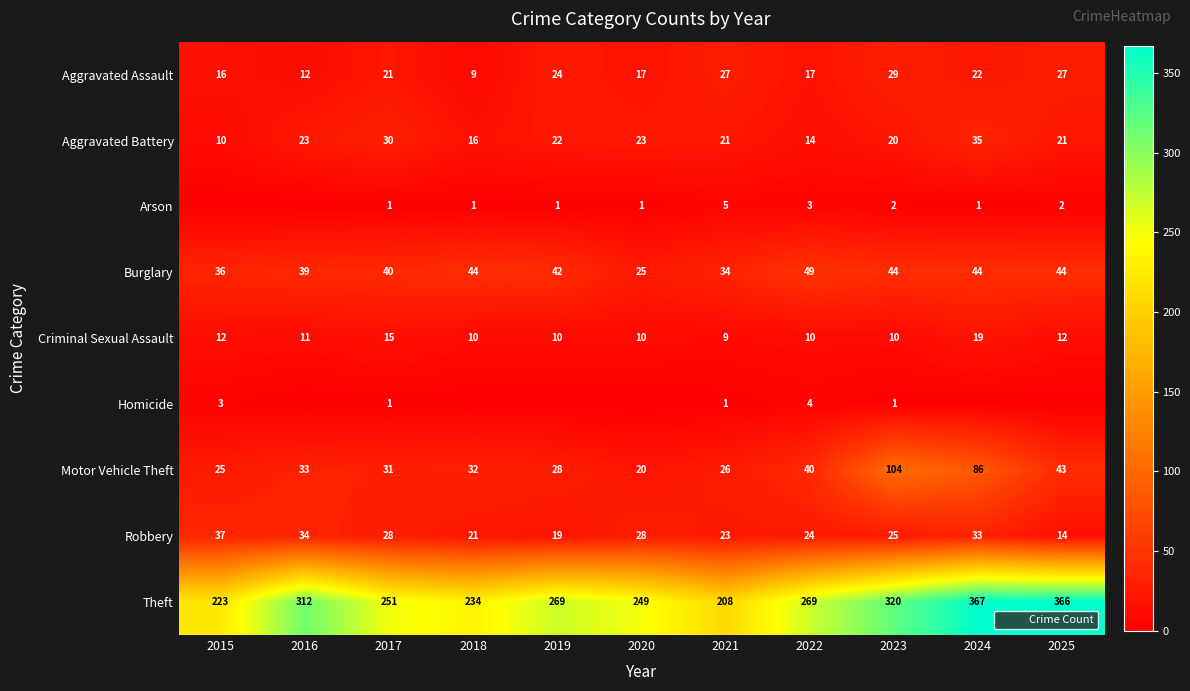

What is the difference between the second highest and minimum values in the Aggravated Battery series?

20